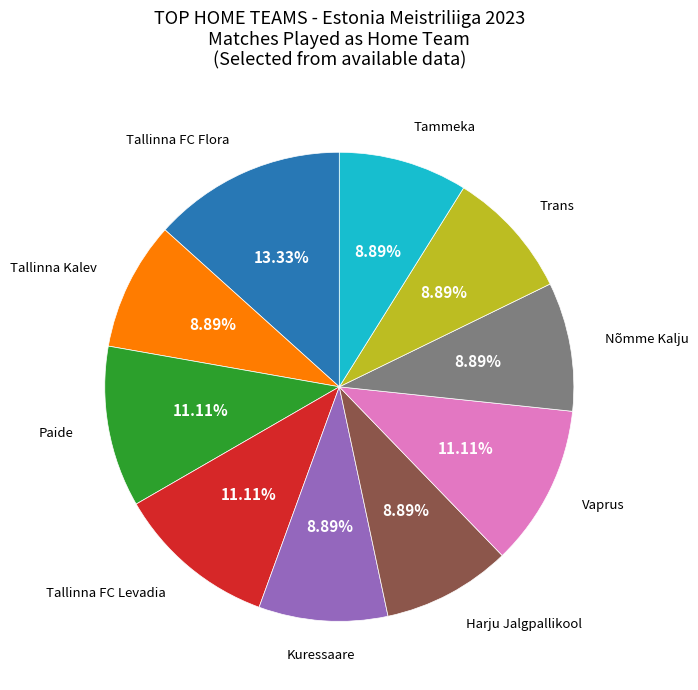

Is there any slice that represents more than half of the pie?

No